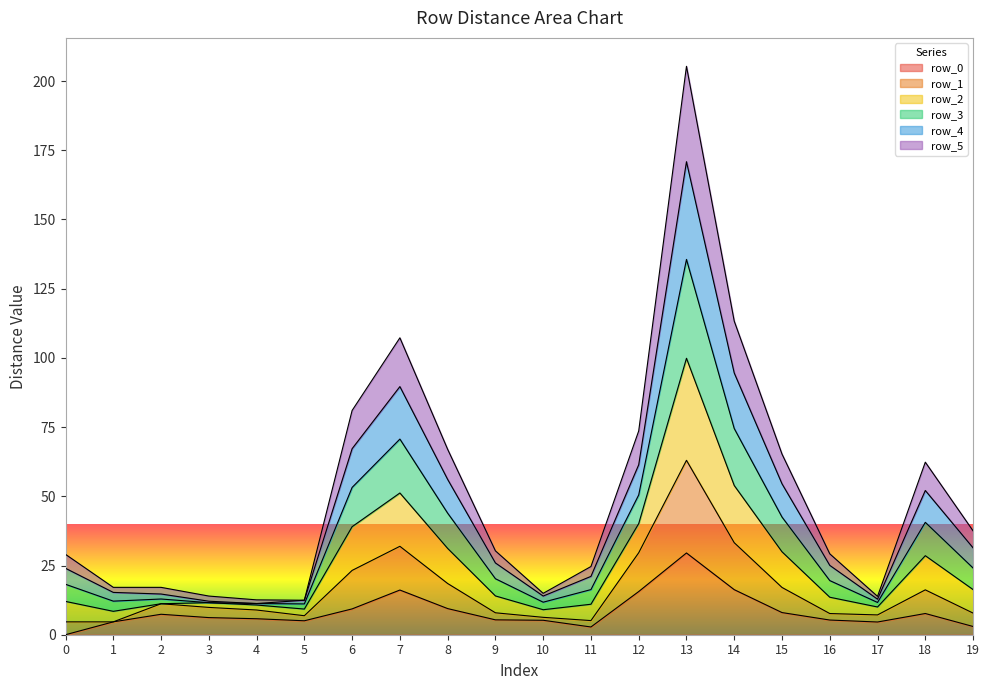

What are all the series names shown in the legend?

row_0, row_1, row_2, row_3, row_4, row_5